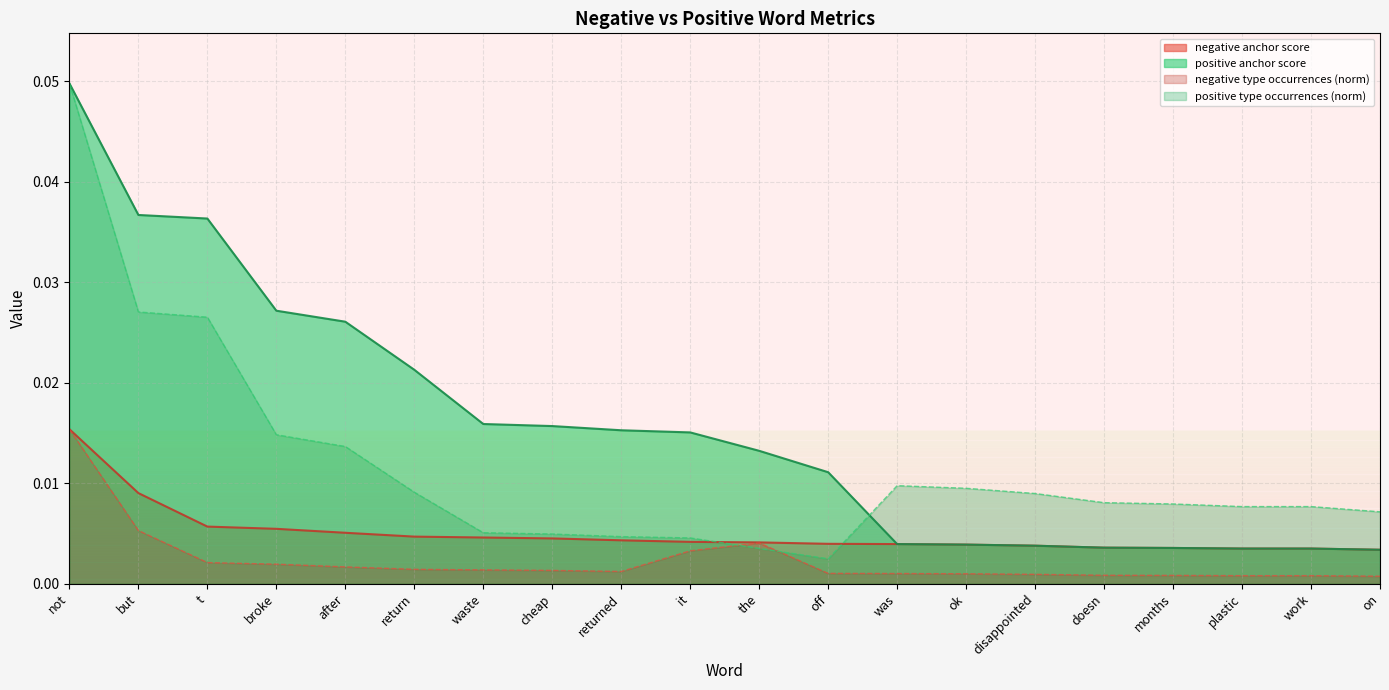

True or false: positive type occurrences has more than 0 interior local peaks.

True